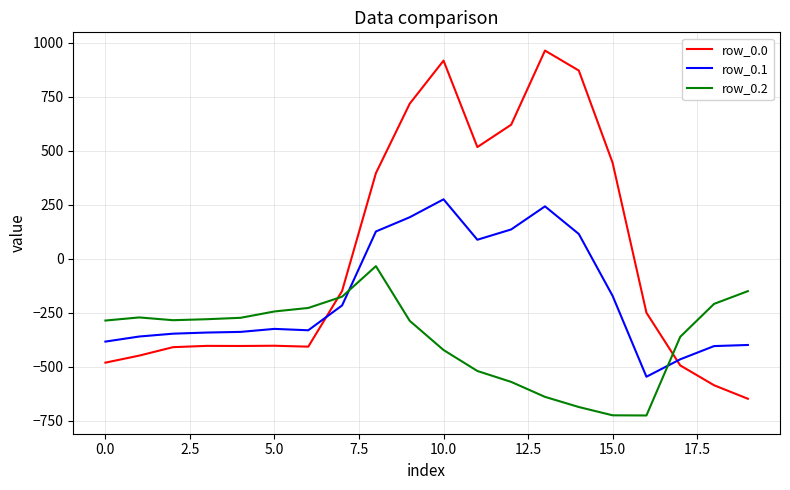

Which series has the largest range (max minus min)?

row_0.0